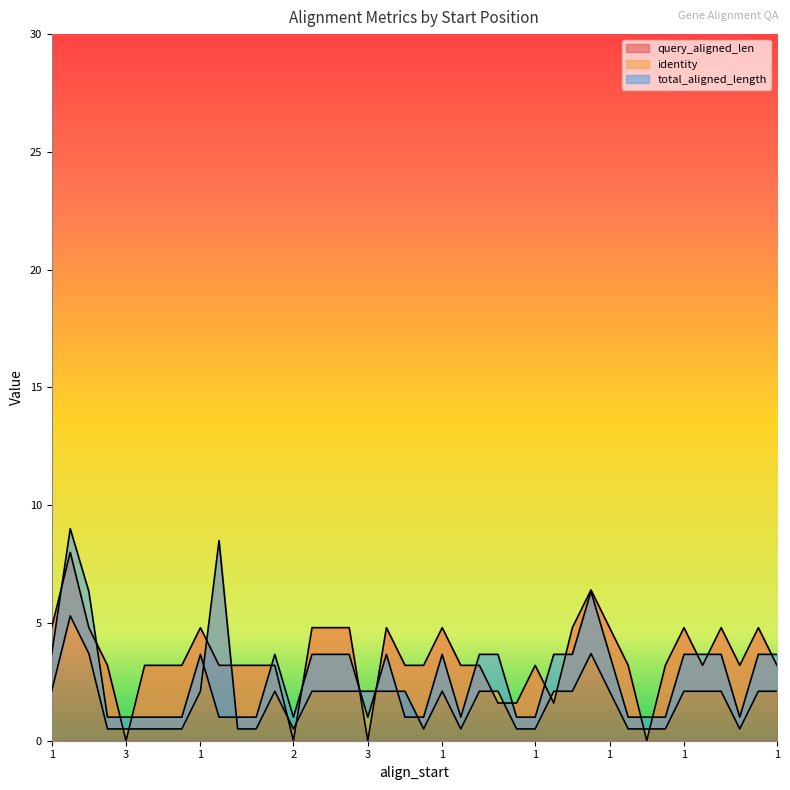

At which category is the sum across all series the highest?

1